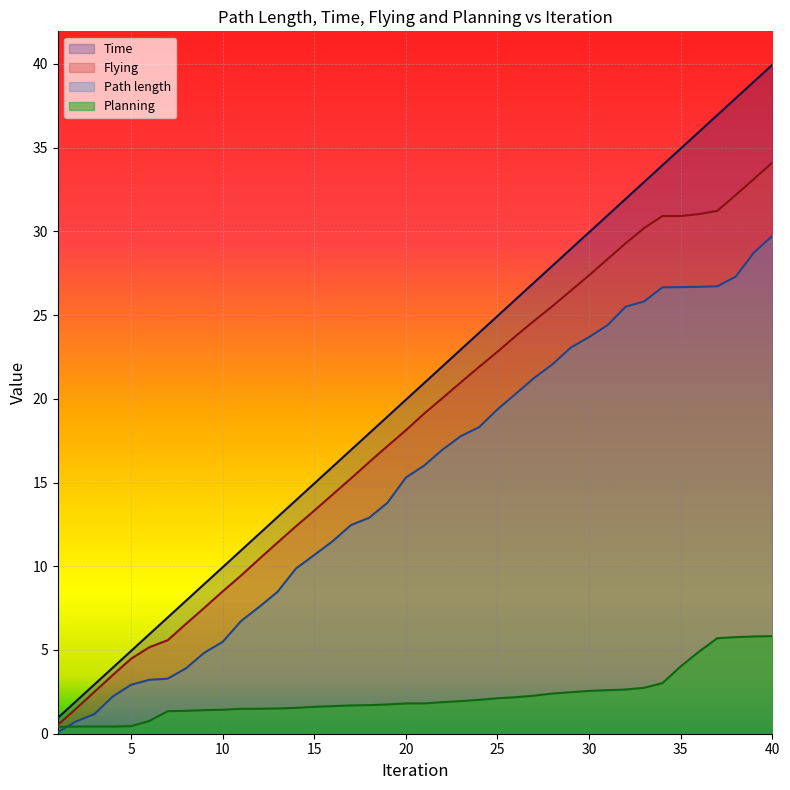

What is the highest value of the Time series?

39.9